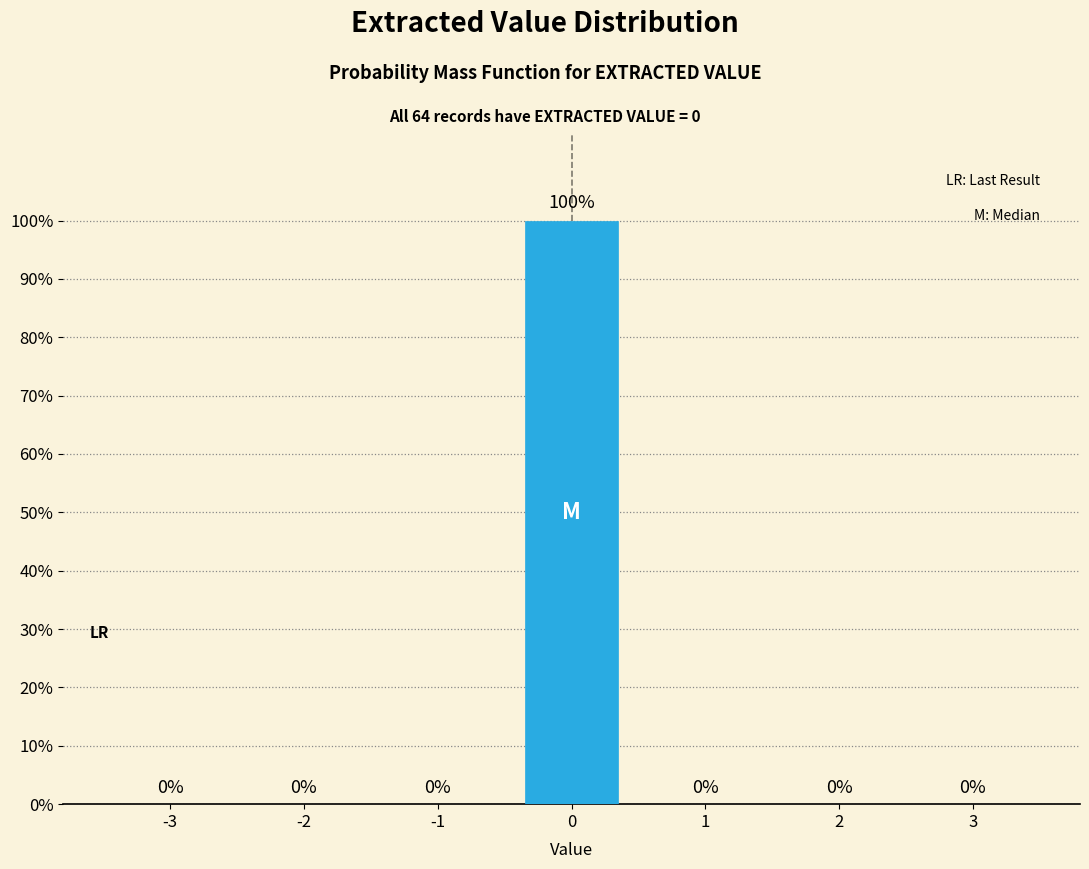

Reading right to left, list all the values displayed in this chart.

3=0	2=0	1=0	0=100	-1=0	-2=0	-3=0